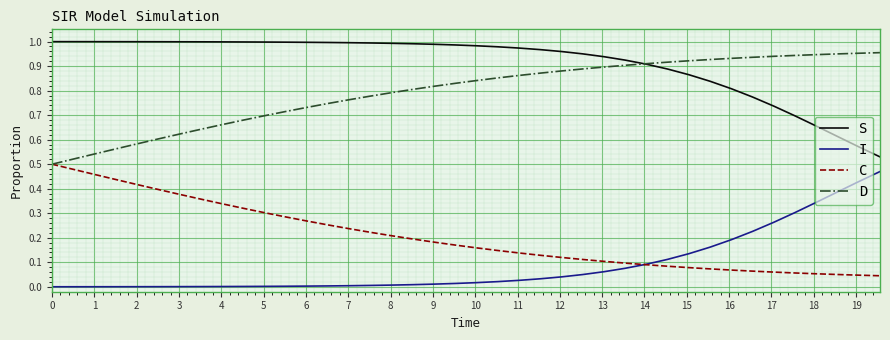

True or false: I and D cross at least once.

False